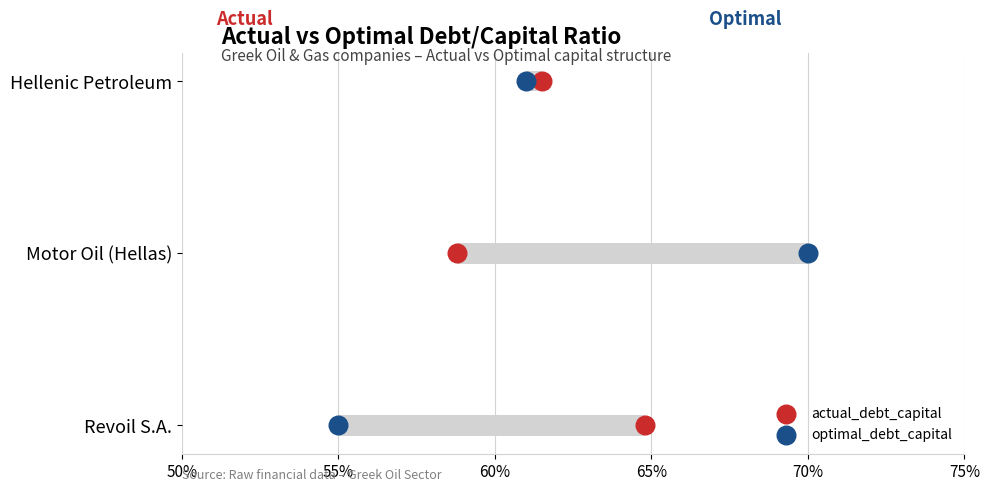

Is the value of actual_debt_capital at 60% greater than the value of optimal_debt_capital at 60%?

No